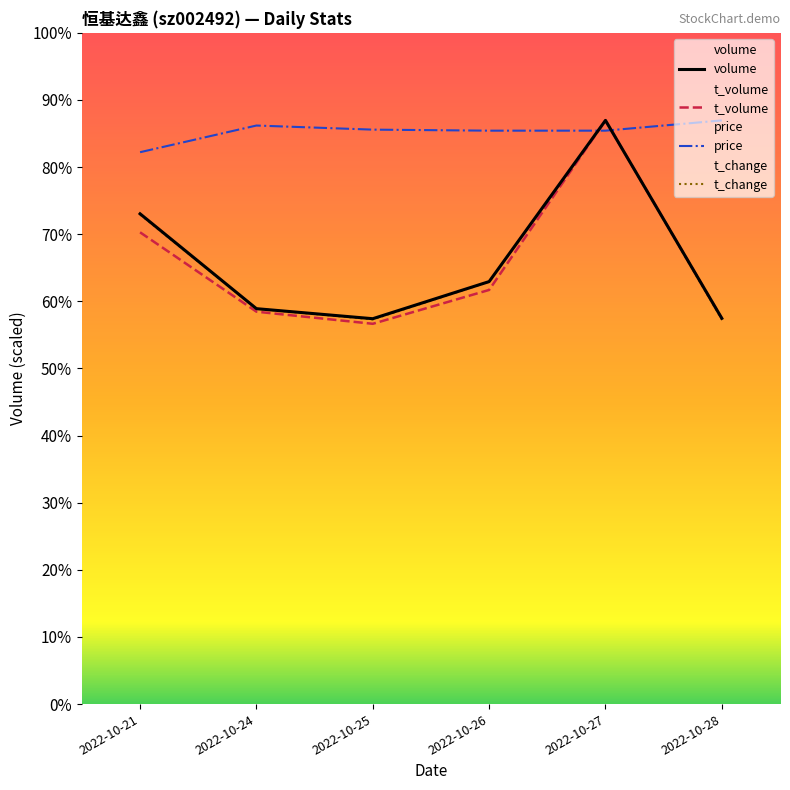

Read the t_volume value at 2022-10-21.

69785.5